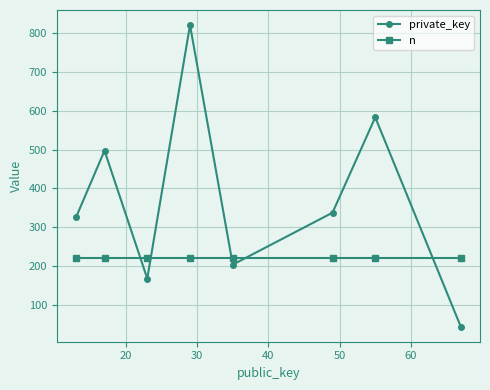

What is the maximum value for n?

221